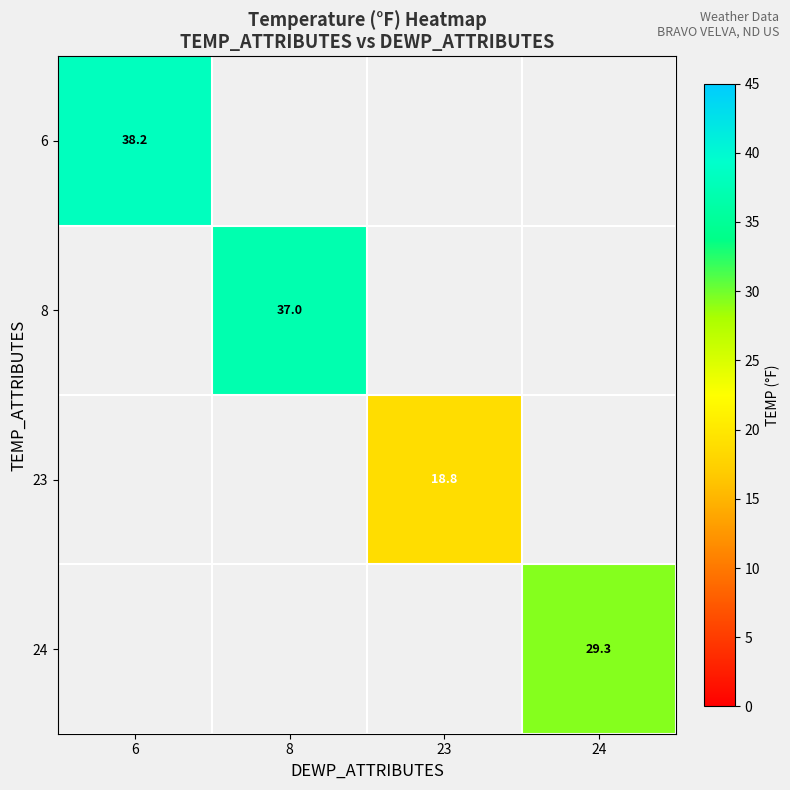

True or false: 6 has a value of 25.6 at 6.

False